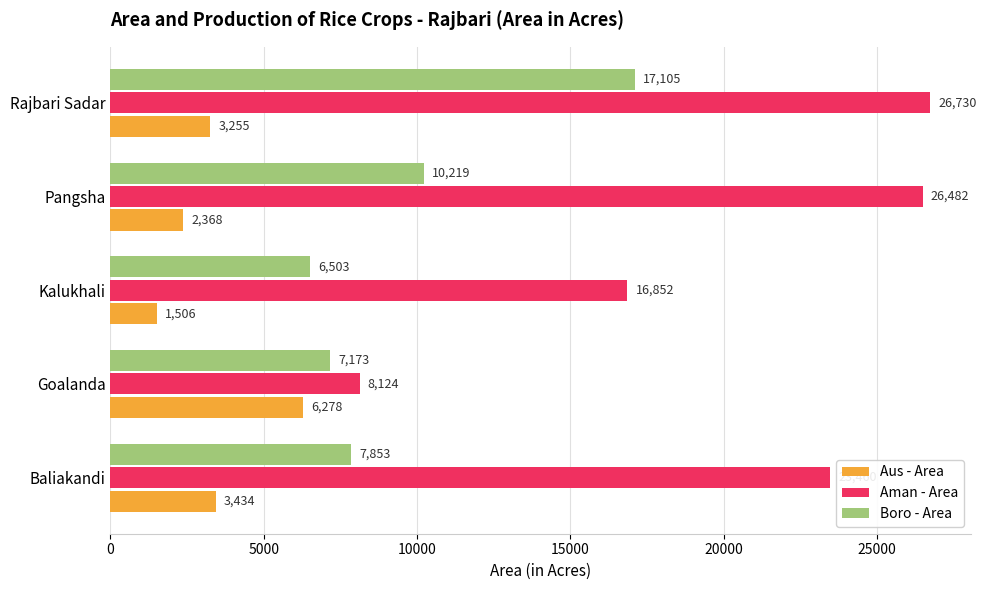

What are all the series names shown in the legend?

Aus - Area, Aman - Area, Boro - Area